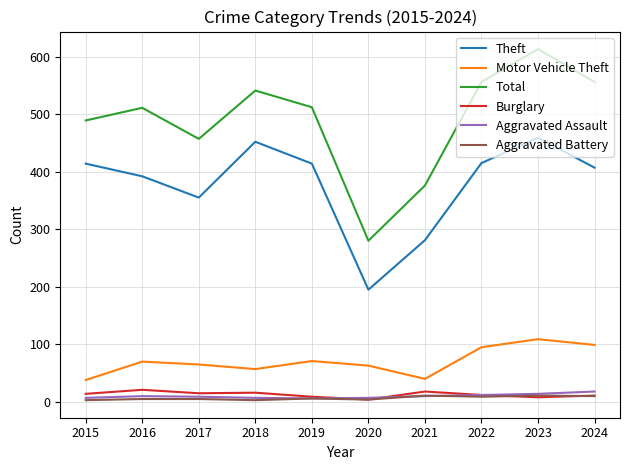

What is the sum of the Total values at 2017 and 2018?

998